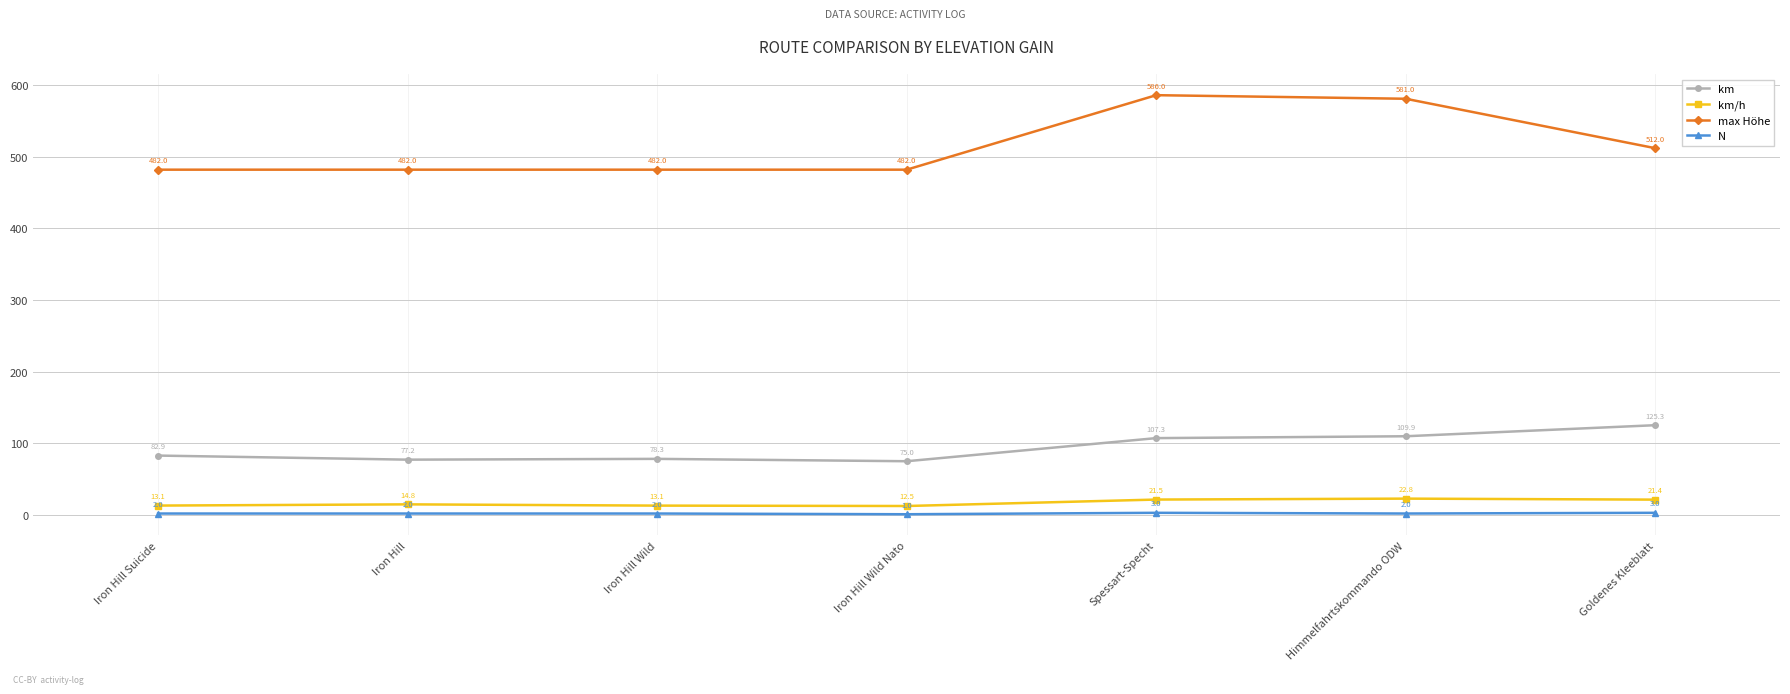

Which category has the lowest value across all series?

Iron Hill Wild Nato